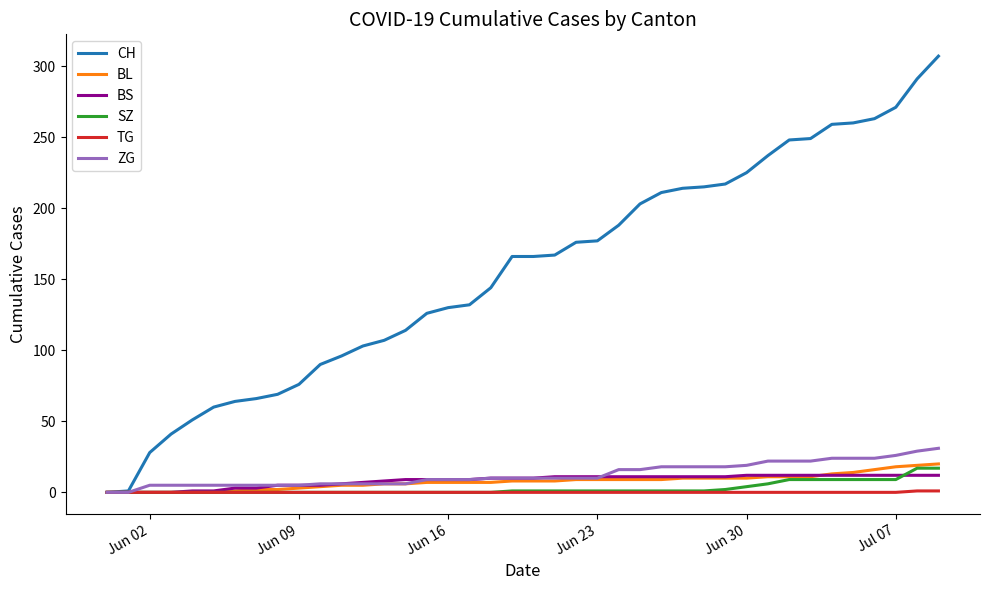

Which series has the largest range (max minus min)?

CH